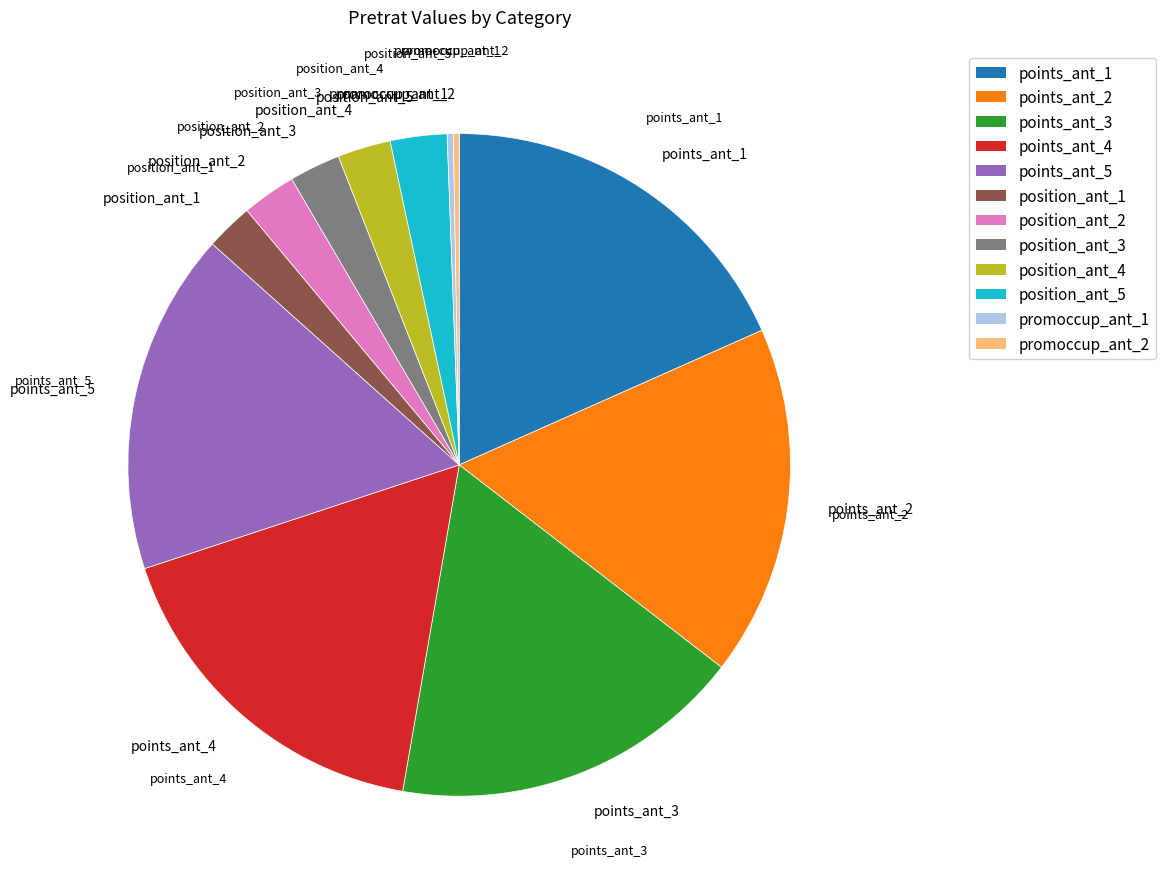

Does any single category account for the majority?

No